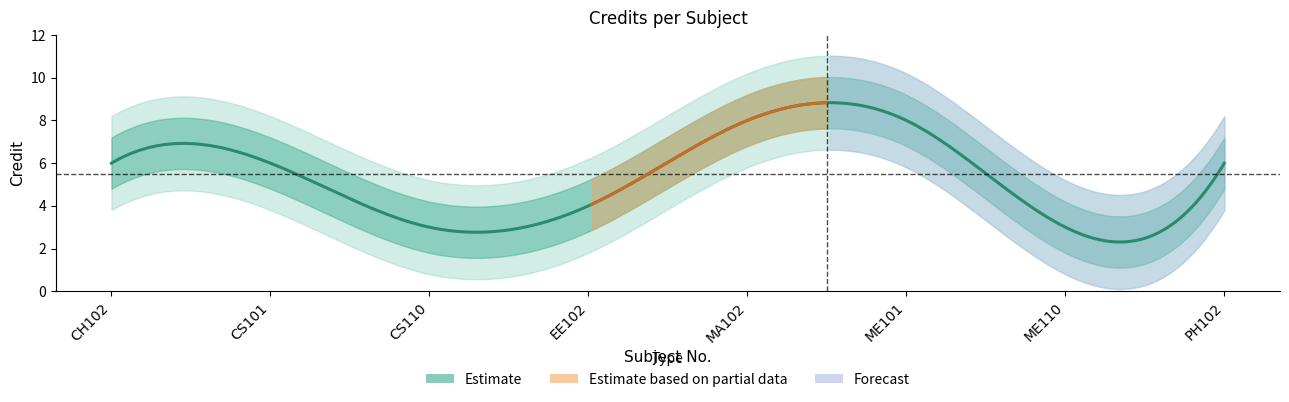

Approximately how many times larger is the value at EE102 compared to ME101?

0.5